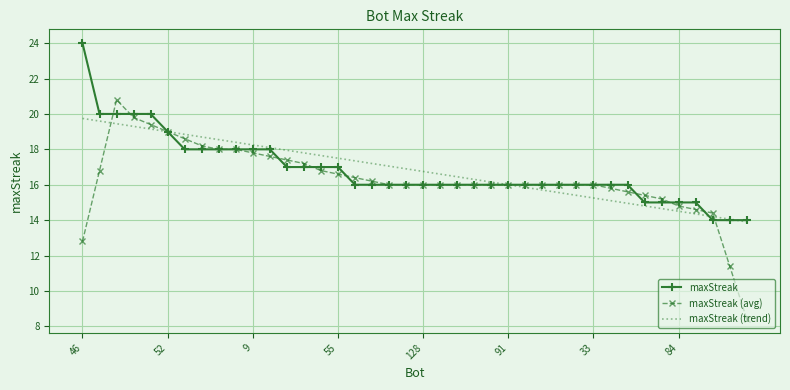

Which series has the largest range (max minus min)?

maxStreak (avg)